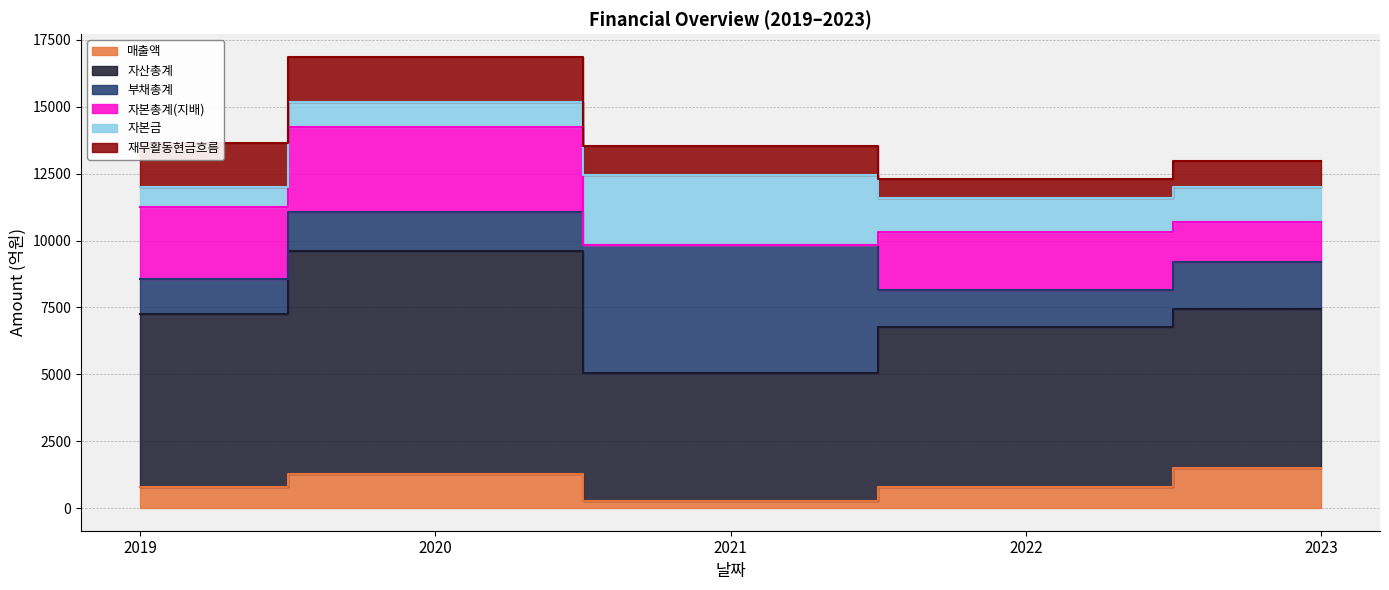

What are all the series names shown in the legend?

매출액, 자산총계, 부채총계, 자본총계(지배), 자본금, 재무활동현금흐름